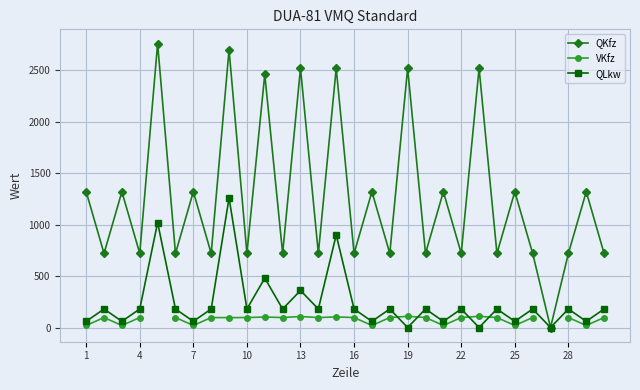

In QLkw, how many points are higher than both neighbors (excluding endpoints)?

12